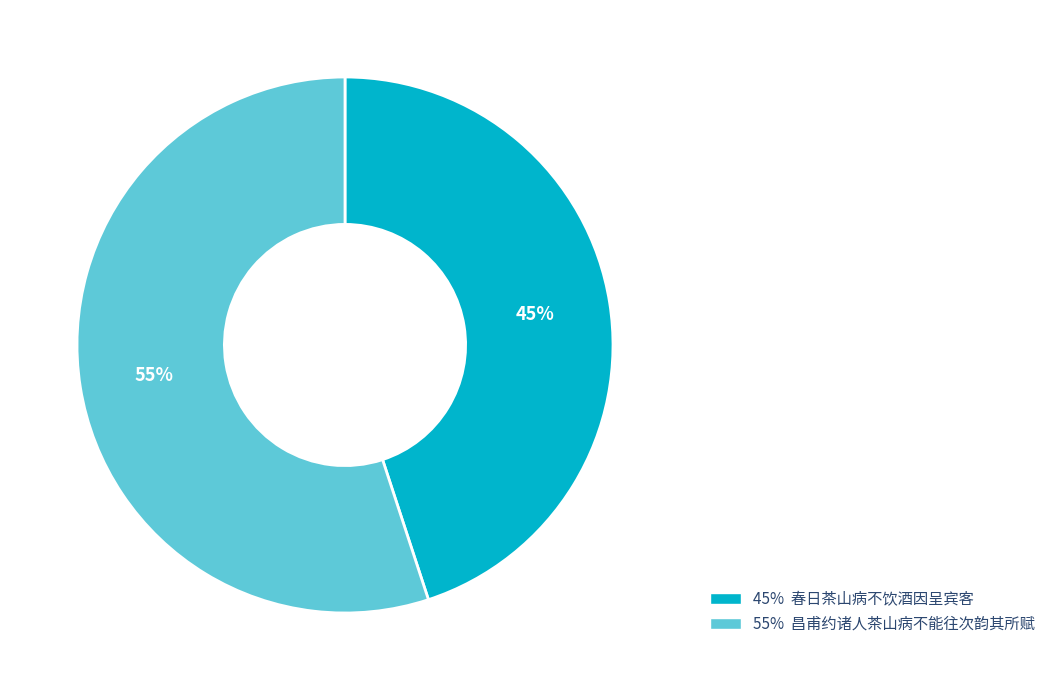

Count the number of slices in the pie.

2